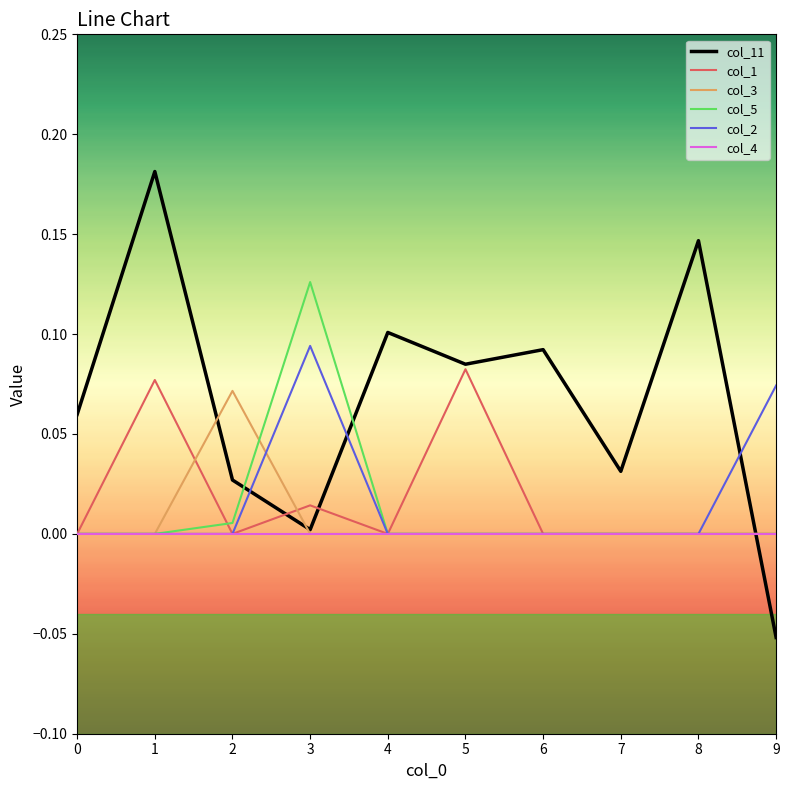

Which label corresponds to the smallest value in the chart?

9